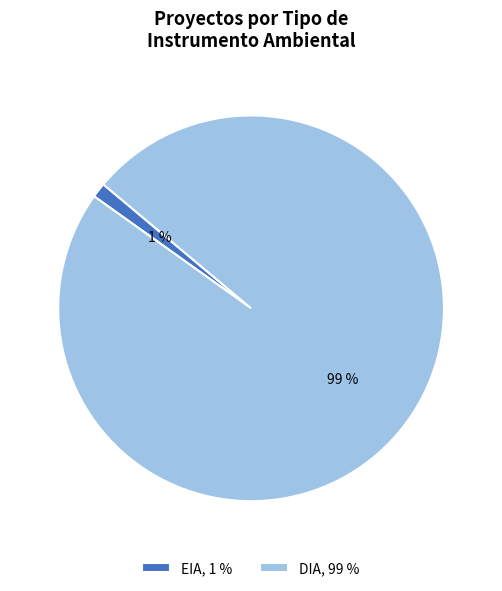

Rank the categories by value from lowest to highest.

EIA, DIA